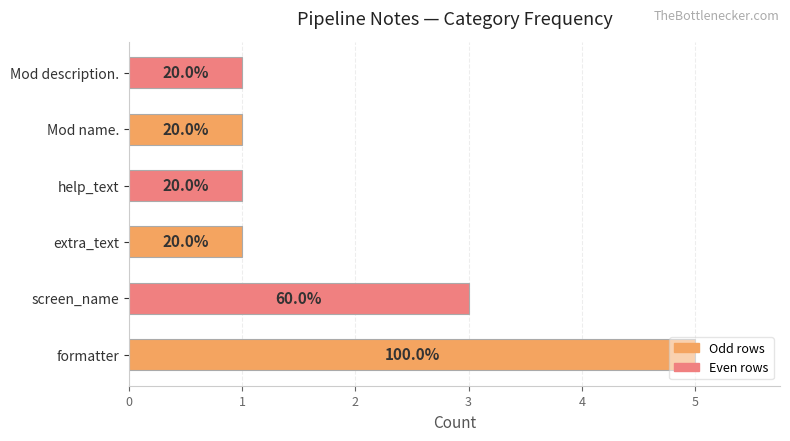

Does the chart contain any negative values?

No